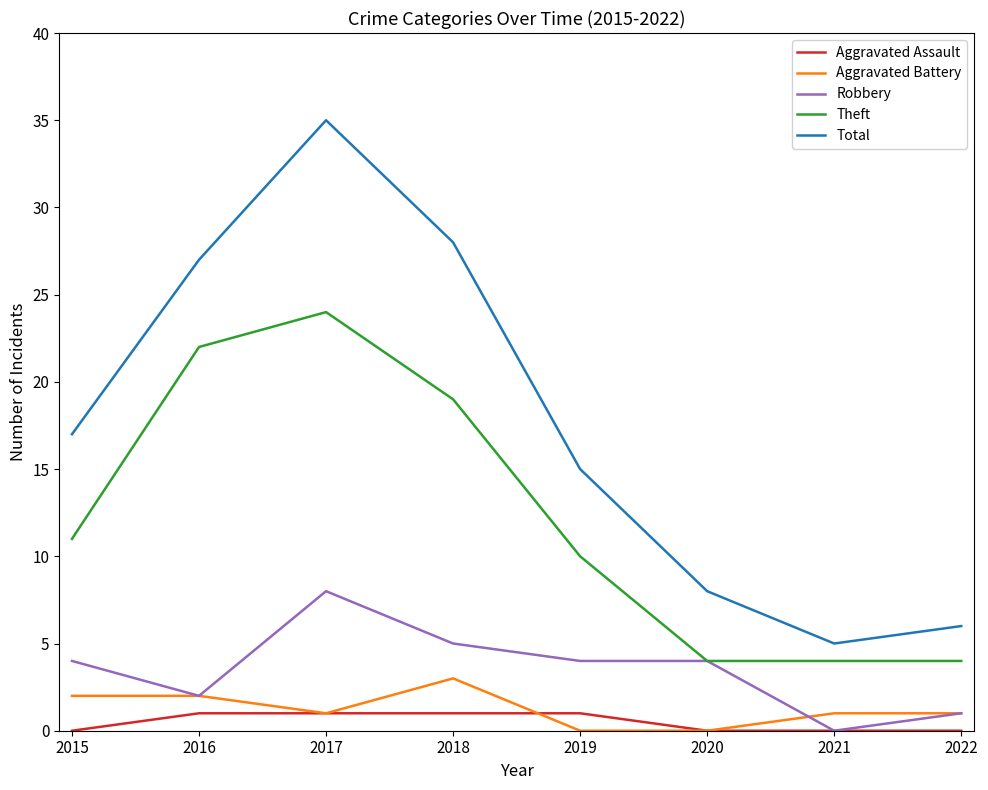

What is the maximum value shown in the chart?

35